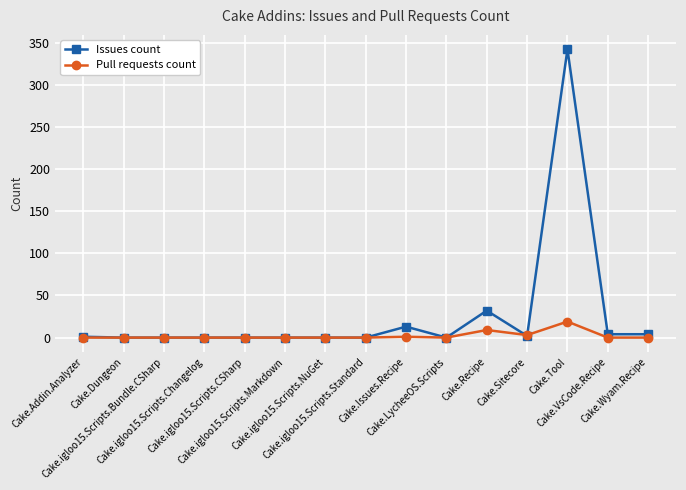

Which series has the largest range (max minus min)?

Issues count